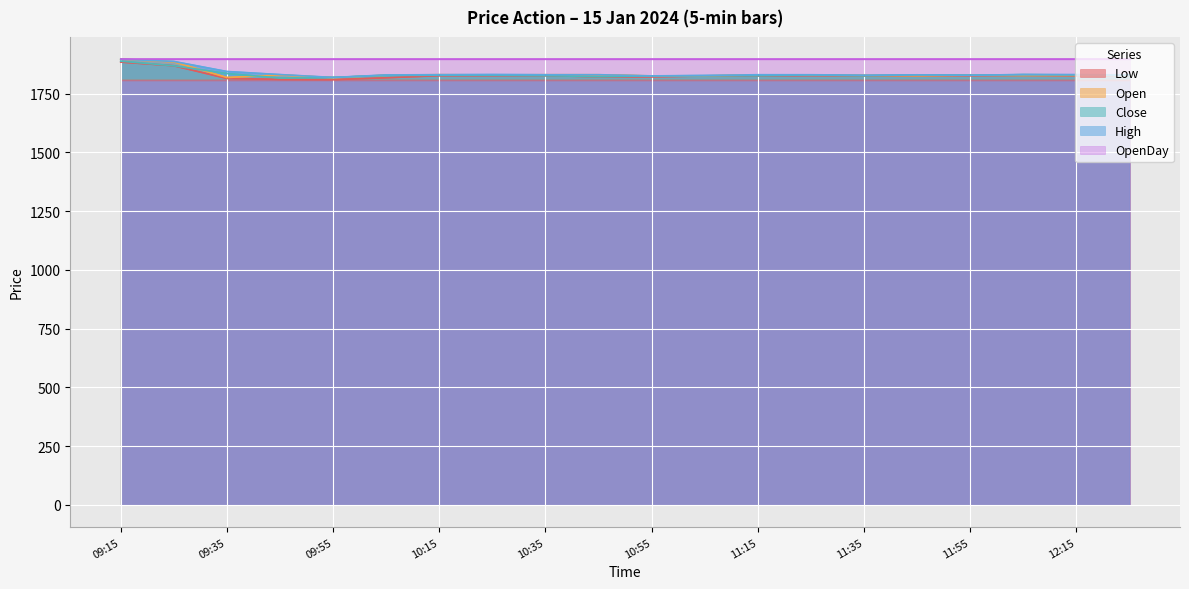

Reading left to right, extract all data points from this chart.

Low: 09:15=1884.7	09:25=1869.0	09:35=1815.1	09:45=1811.0	09:55=1810.0	10:05=1818.0	10:15=1826.8	10:25=1827.1	10:35=1827.0	10:45=1822.0	10:55=1822.0	11:05=1825.3	11:15=1826.4	11:25=1827.3	11:35=1826.3	11:45=1827.0	11:55=1827.0	12:05=1828.0	12:15=1826.7	12:25=1827.0
Open: 09:15=1897.0	09:25=1885.8	09:35=1819.2	09:45=1830.0	09:55=1818.4	10:05=1828.9	10:15=1831.2	10:25=1830.0	10:35=1831.0	10:45=1830.9	10:55=1825.9	11:05=1826.0	11:15=1830.0	11:25=1829.0	11:35=1828.2	11:45=1827.0	11:55=1828.8	12:05=1828.0	12:15=1828.2	12:25=1830.5
Close: 09:15=1888.7	09:25=1869.0	09:35=1836.3	09:45=1816.8	09:55=1819.4	10:05=1828.0	10:15=1829.0	10:25=1829.0	10:35=1827.0	10:45=1822.5	10:55=1826.0	11:05=1826.7	11:15=1826.7	11:25=1830.0	11:35=1826.3	11:45=1830.5	11:55=1829.0	12:05=1831.5	12:15=1830.2	12:25=1827.0
High: 09:15=1897.0	09:25=1887.5	09:35=1844.7	09:45=1831.6	09:55=1819.4	10:05=1830.0	10:15=1831.2	10:25=1831.8	10:35=1831.0	10:45=1831.0	10:55=1826.0	11:05=1827.7	11:15=1831.0	11:25=1830.9	11:35=1829.0	11:45=1830.5	11:55=1829.0	12:05=1831.5	12:15=1831.5	12:25=1830.5